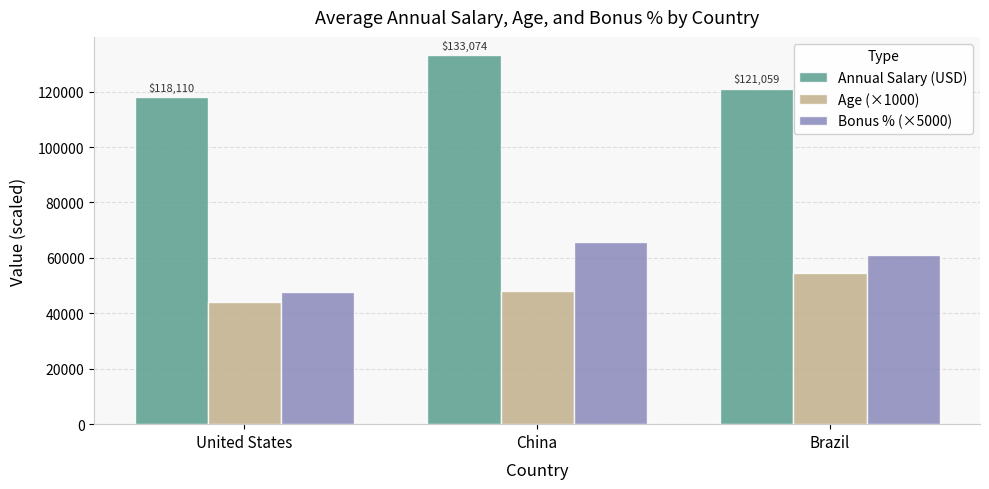

Rank the categories by Bonus % (×5000) value from lowest to highest.

United States, Brazil, China